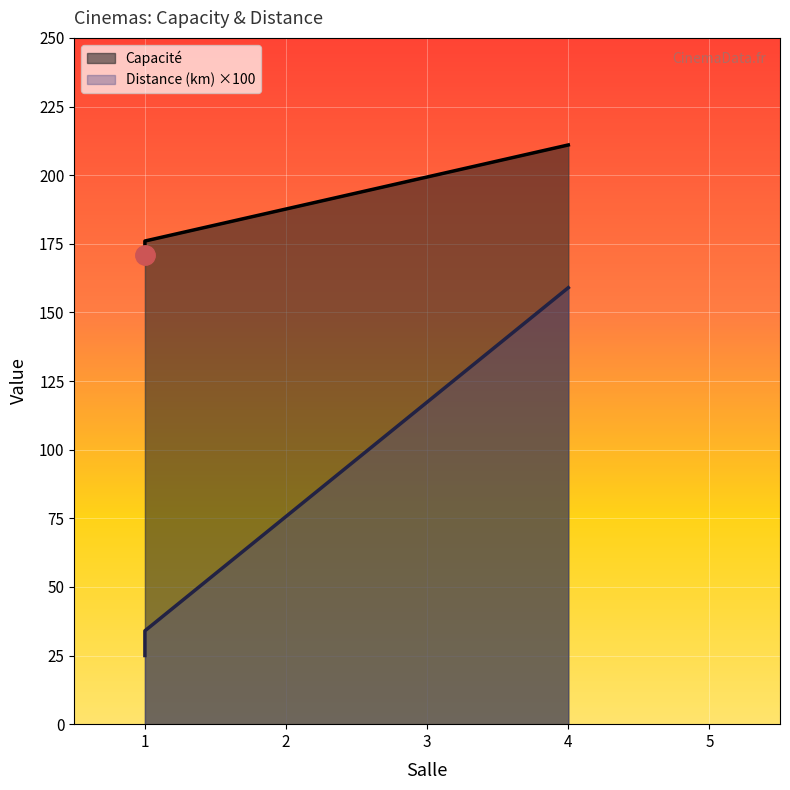

What is the label of the 1st point from the right?

Cinéligue Hauts-de-France